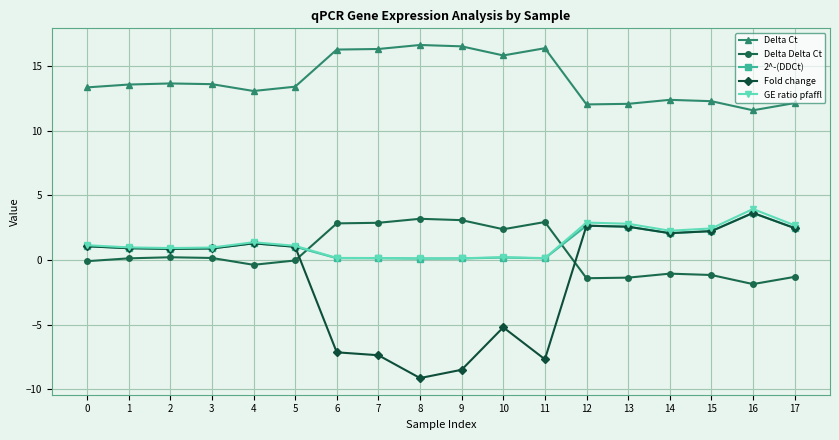

Which series has the largest range (max minus min)?

Fold change